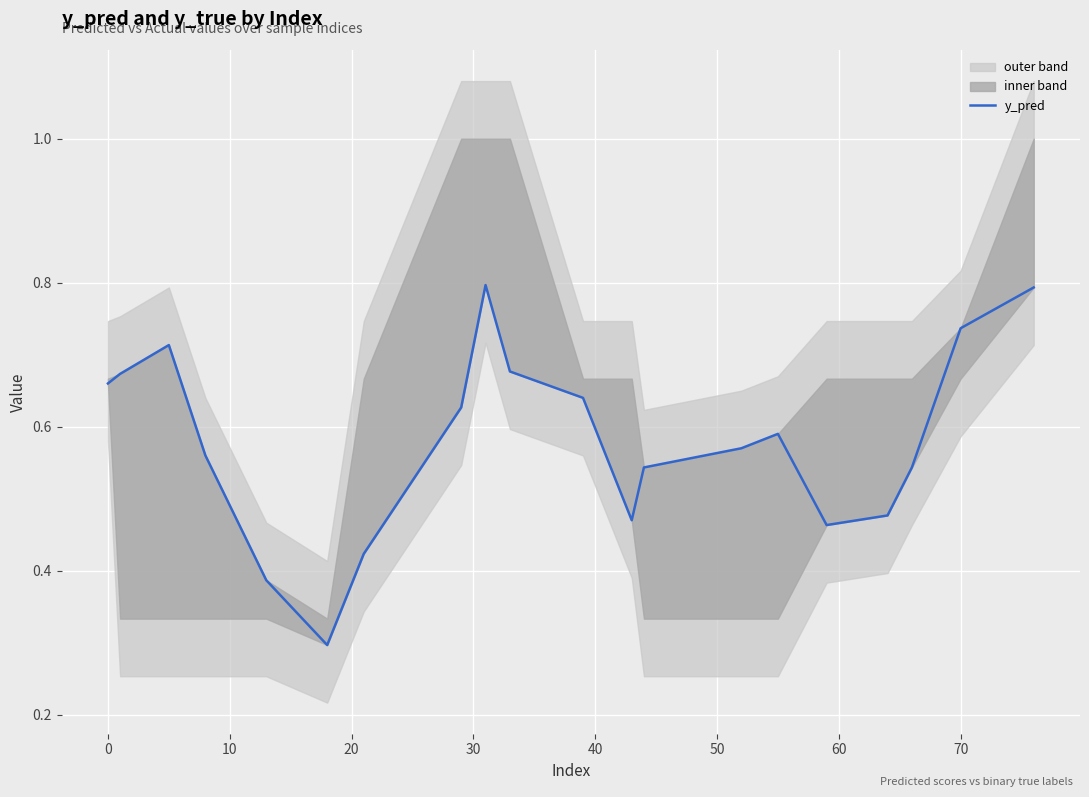

Reading left to right, extract all data points from this chart.

0.7	0.7	0.7	0.6	0.4	0.3	0.4	0.6	0.8	0.7	0.6	0.5	0.5	0.6	0.6	0.5	0.5	0.5	0.7	0.8